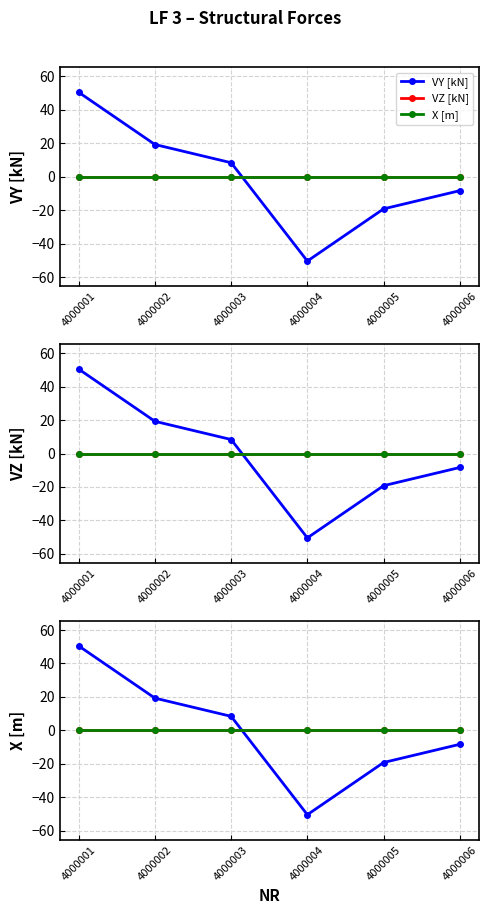

Rank the categories by VZ [kN] value from lowest to highest.

4000001, 4000002, 4000003, 4000004, 4000005, 4000006